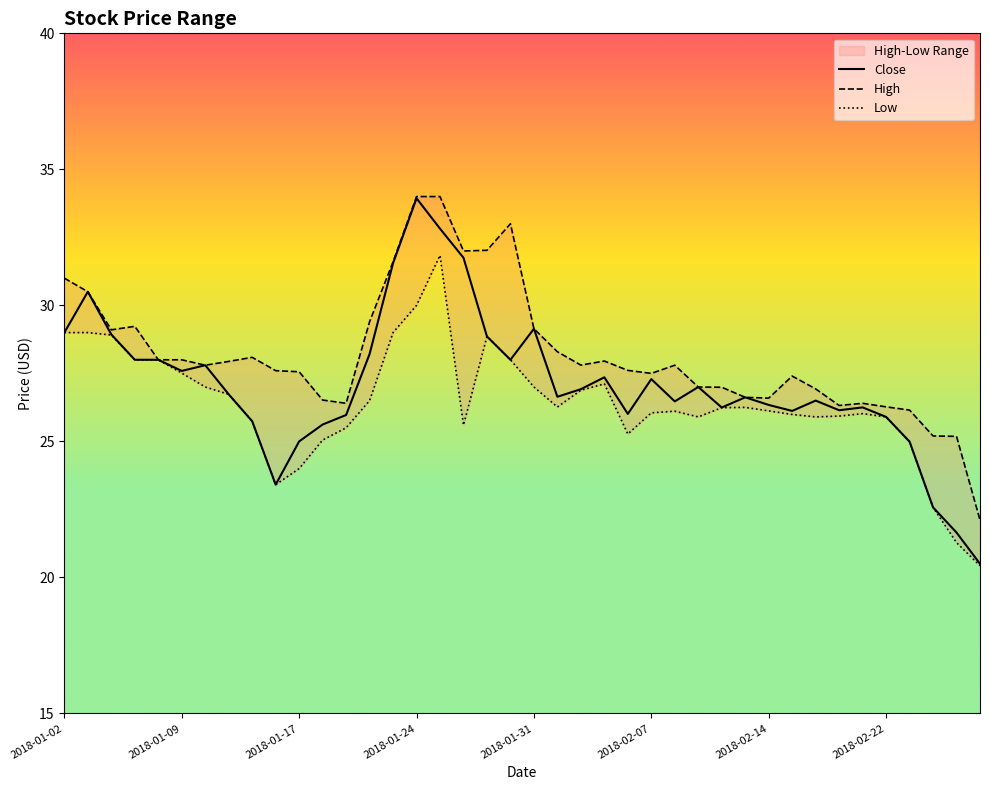

Reading left to right, list all the values displayed in this chart.

Close: 29.0	30.5	28.9	28.0	28.0	27.6	27.8	26.7	25.7	23.4	25.0	25.6	26.0	28.2	31.6	33.9	32.8	31.8	28.9	28.0	29.1	26.6	26.9	27.4	26.0	27.3	26.5	27.0	26.2	26.6	26.3	26.1	26.5	26.1	26.2	25.9	25.0	22.6	21.6	20.5
High: 31.0	30.5	29.1	29.2	28.0	28.0	27.8	27.9	28.1	27.6	27.6	26.5	26.4	29.4	31.6	34.0	34.0	32.0	32.0	33.0	29.1	28.3	27.8	28.0	27.6	27.5	27.8	27.0	27.0	26.6	26.6	27.4	26.9	26.3	26.4	26.3	26.1	25.2	25.2	22.1
Low: 29.0	29.0	28.9	28.0	28.0	27.5	27.0	26.7	25.7	23.4	24.0	25.0	25.5	26.5	29.0	30.0	31.8	25.6	28.9	28.0	27.0	26.3	26.9	27.1	25.3	26.0	26.1	25.9	26.2	26.2	26.1	26.0	25.9	25.9	26.0	25.9	25.0	22.6	21.3	20.4